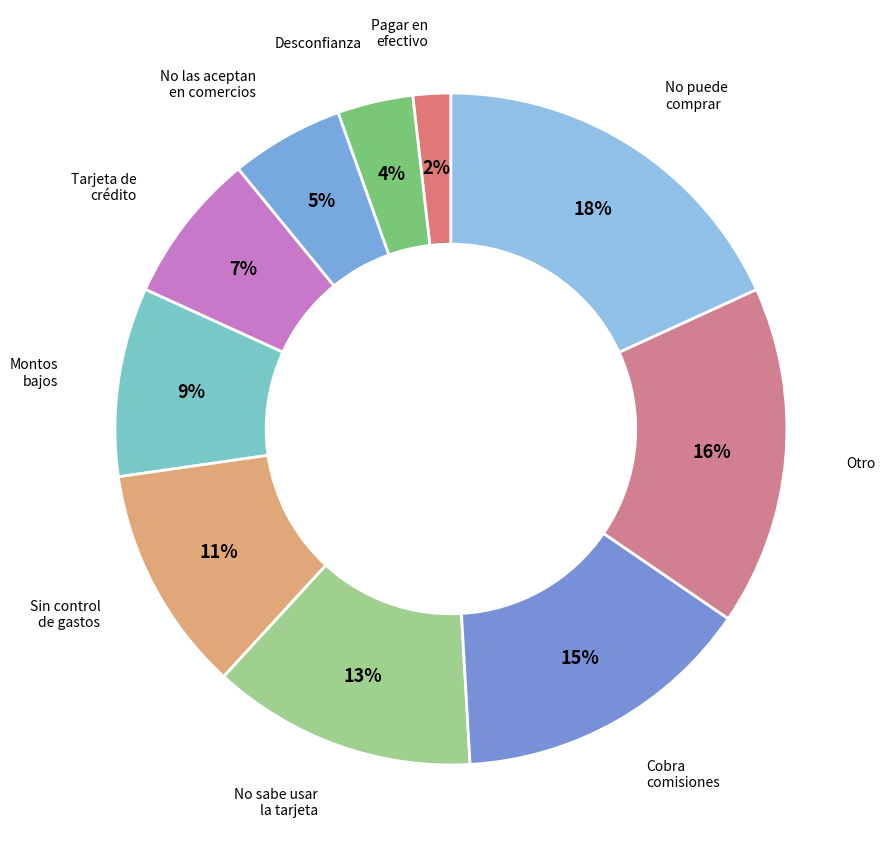

Is there any slice that represents more than half of the pie?

No